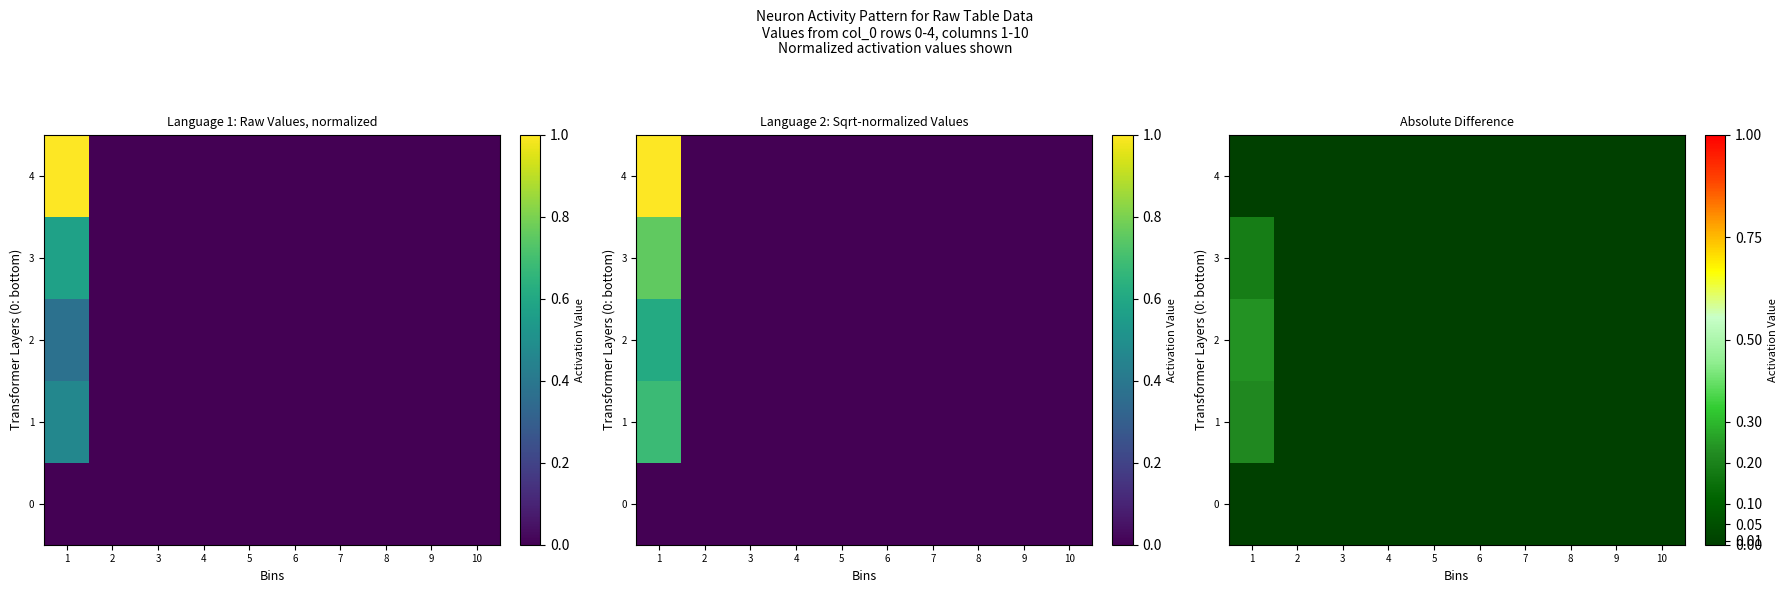

Is the value of 2 at 4 greater than the value of 3 at 9?

No